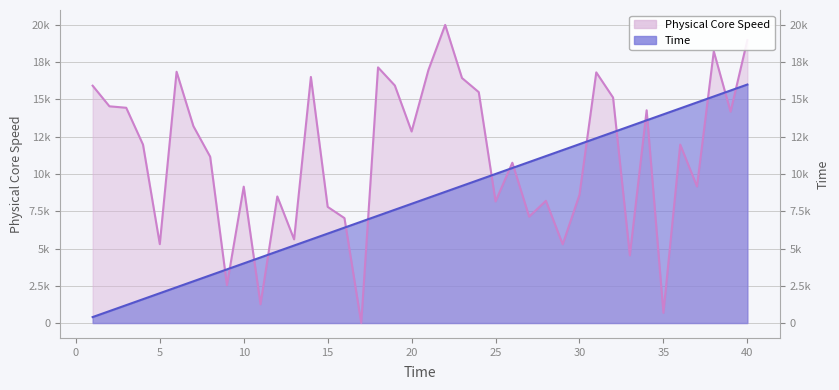

How many data points in Physical Core Speed are above 11969?

21